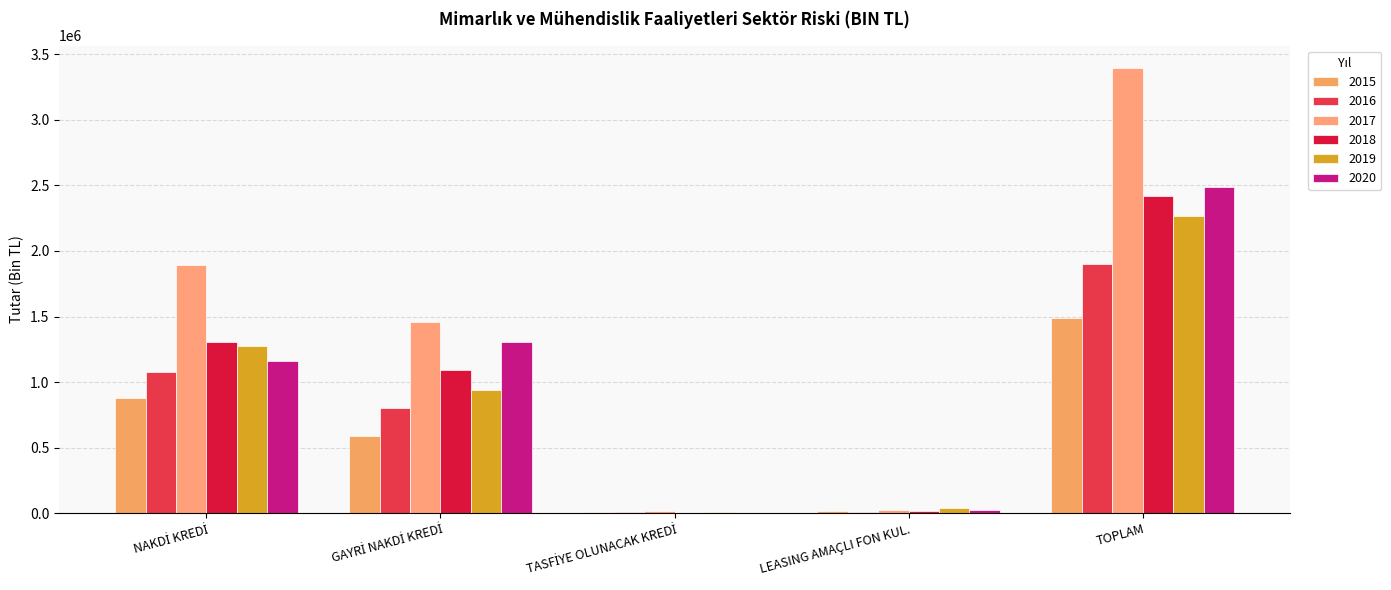

Reading left to right, what are all the values shown in this chart?

2015: NAKDİ KREDİ=877983.1	GAYRİ NAKDİ KREDİ=589533.3	TASFİYE OLUNACAK KREDİ=6916.9	LEASING AMAÇLI FON KUL.=17506.5	TOPLAM=1491939.9
2016: NAKDİ KREDİ=1074563.1	GAYRİ NAKDİ KREDİ=803638.8	TASFİYE OLUNACAK KREDİ=7282.2	LEASING AMAÇLI FON KUL.=13746.9	TOPLAM=1899231.0
2017: NAKDİ KREDİ=1891950.3	GAYRİ NAKDİ KREDİ=1461198.5	TASFİYE OLUNACAK KREDİ=15614.1	LEASING AMAÇLI FON KUL.=25892.5	TOPLAM=3394655.5
2018: NAKDİ KREDİ=1304095.7	GAYRİ NAKDİ KREDİ=1094717.4	TASFİYE OLUNACAK KREDİ=1365.1	LEASING AMAÇLI FON KUL.=20547.4	TOPLAM=2420725.5
2019: NAKDİ KREDİ=1273081.8	GAYRİ NAKDİ KREDİ=938947.4	TASFİYE OLUNACAK KREDİ=10522.9	LEASING AMAÇLI FON KUL.=41674.8	TOPLAM=2264226.9
2020: NAKDİ KREDİ=1157502.6	GAYRİ NAKDİ KREDİ=1304904.7	TASFİYE OLUNACAK KREDİ=344.0	LEASING AMAÇLI FON KUL.=23152.7	TOPLAM=2485904.0